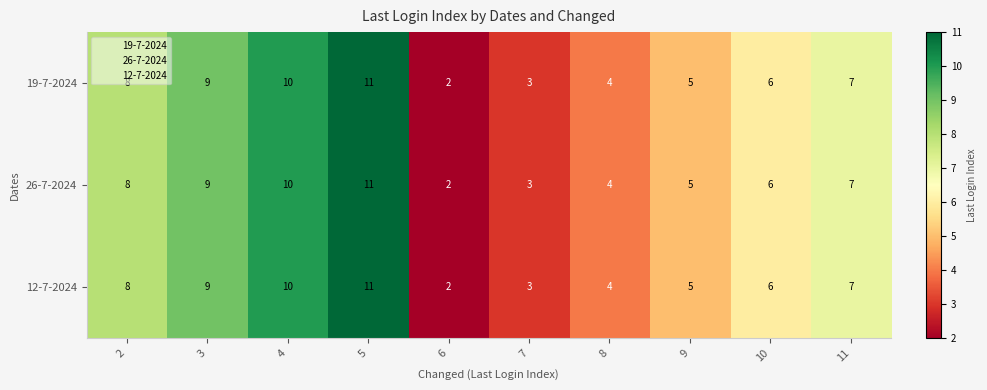

How many 19-7-2024 values are between 4 and 9?

6